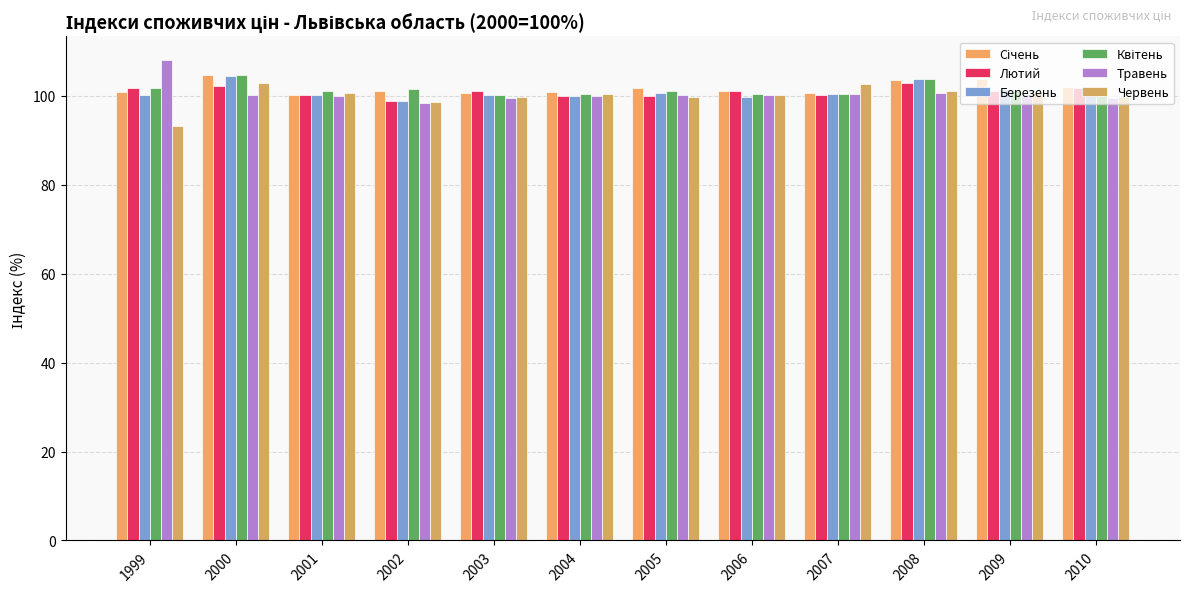

What is the difference between the maximum and second lowest values in the Квітень series?

4.4